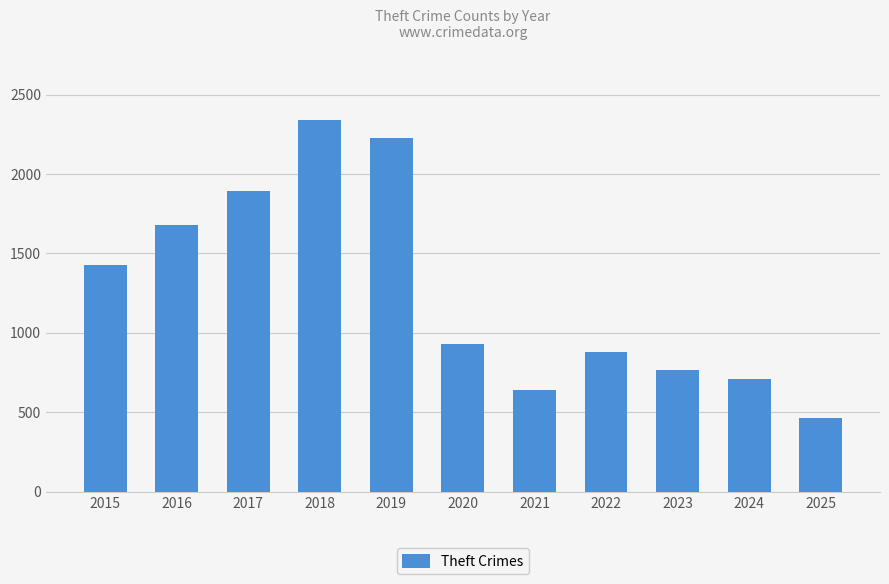

Are the bars grouped side by side (vs. stacked)?

No